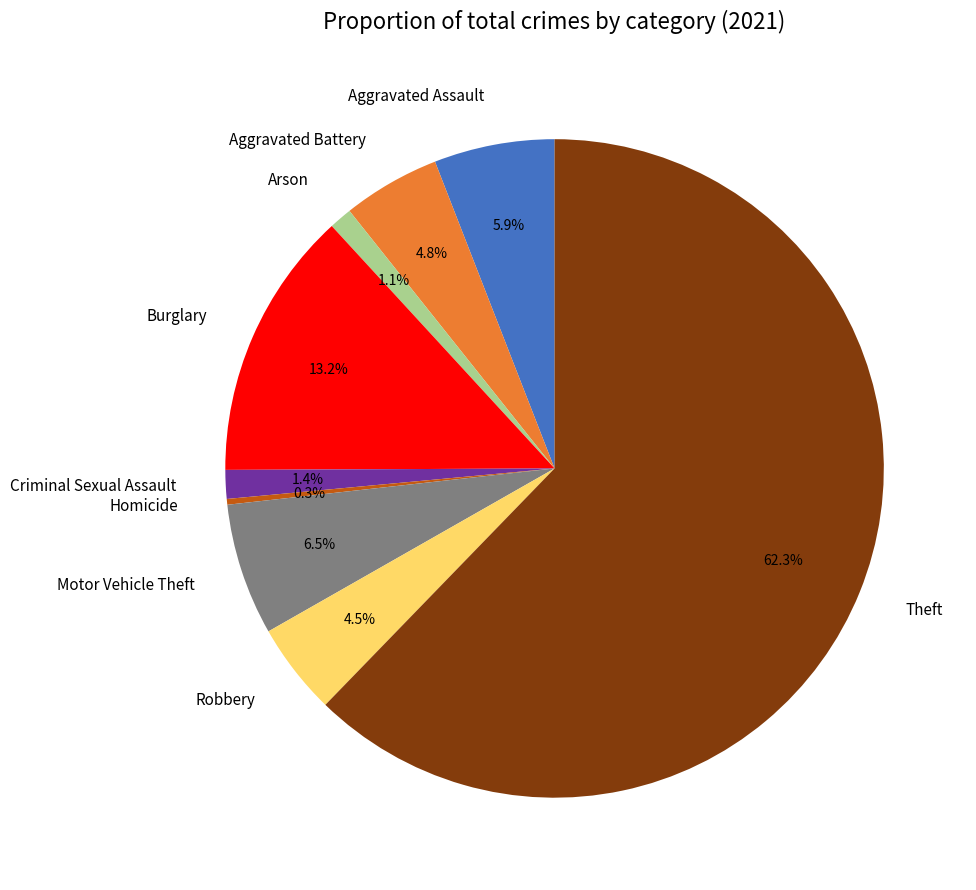

To the nearest percent, what is the difference between the largest and smallest slice percentages?

62%